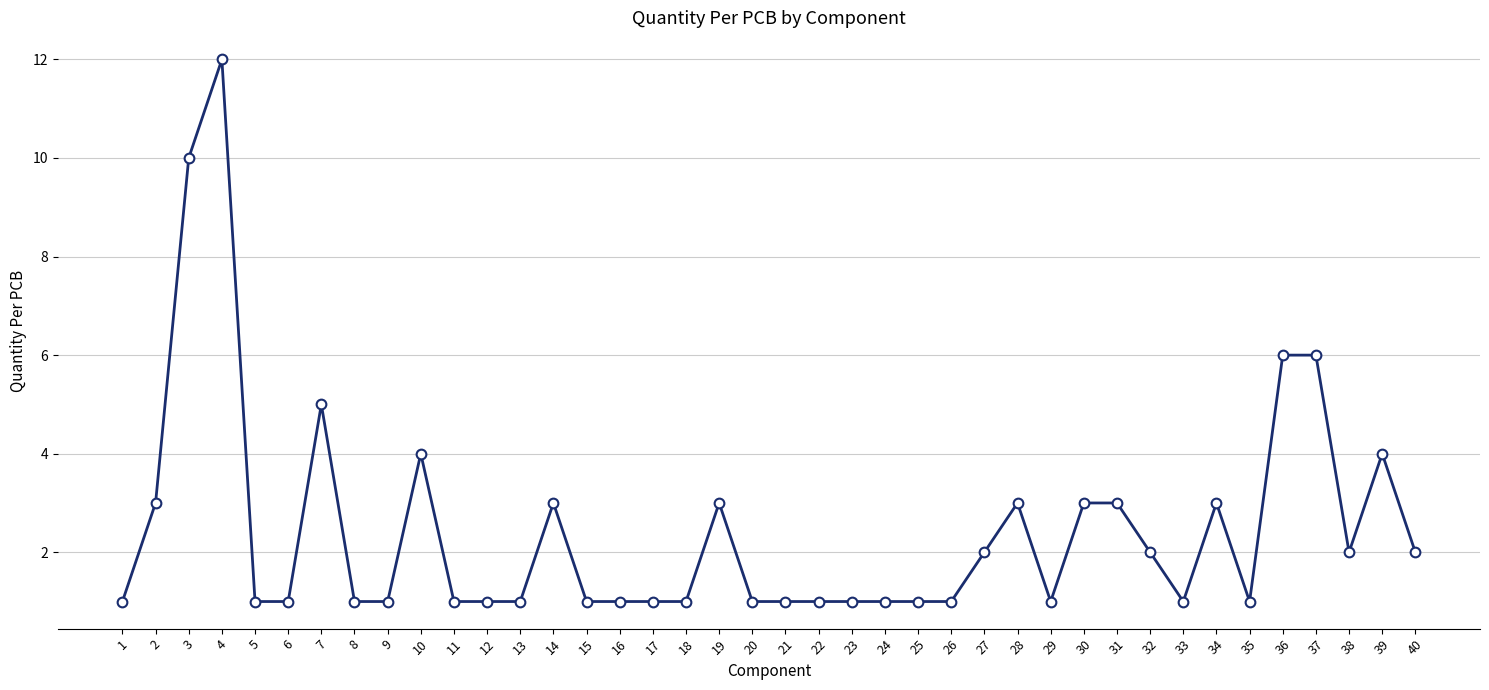

What value does the data have at 5?

1